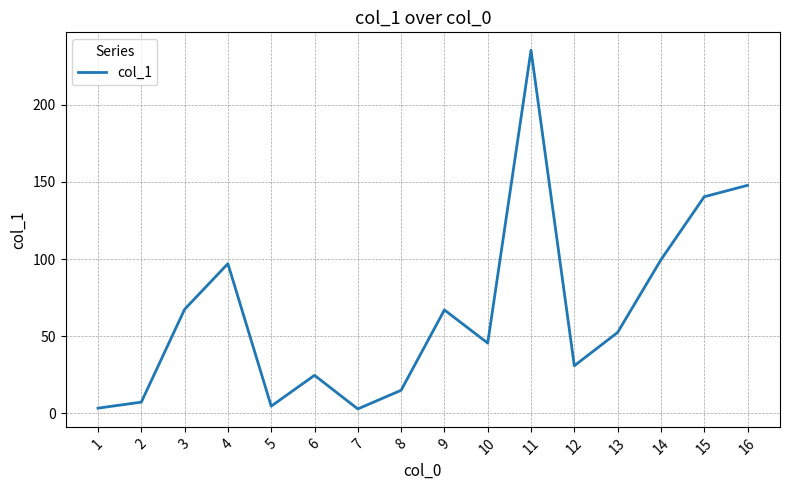

How many interior local valleys (lower than both neighbors) does the data have?

4